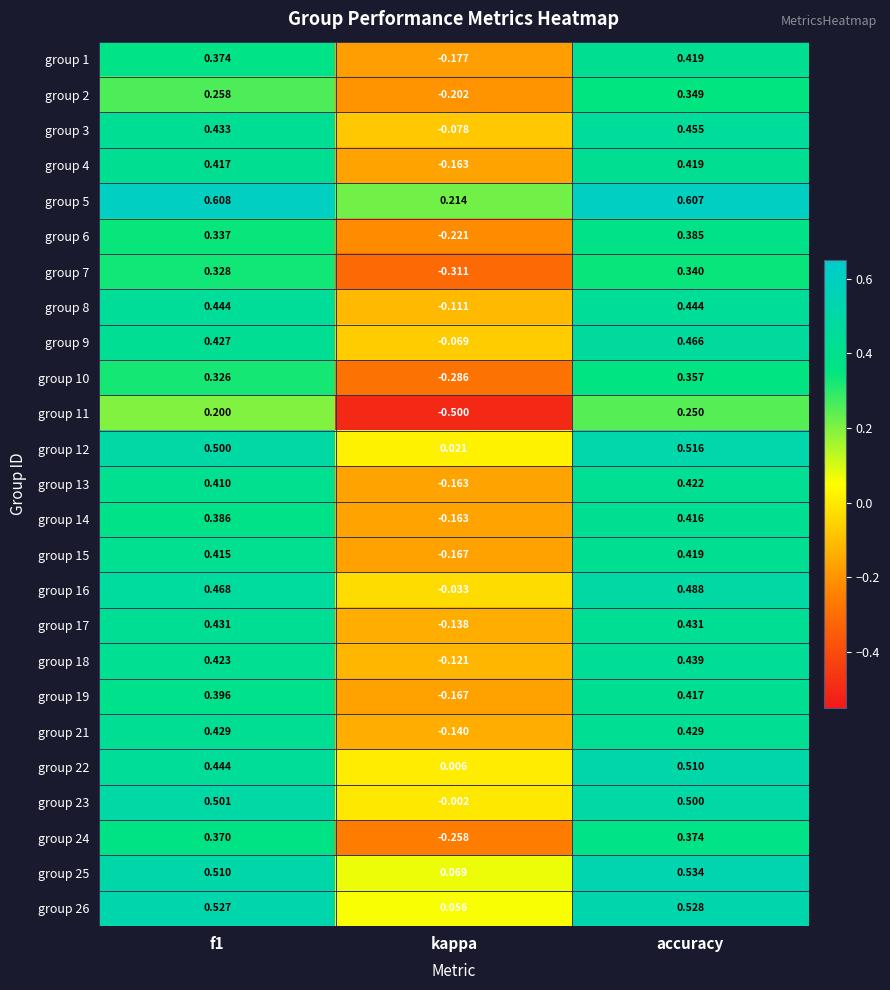

At which label does group 6 reach its minimum?

kappa